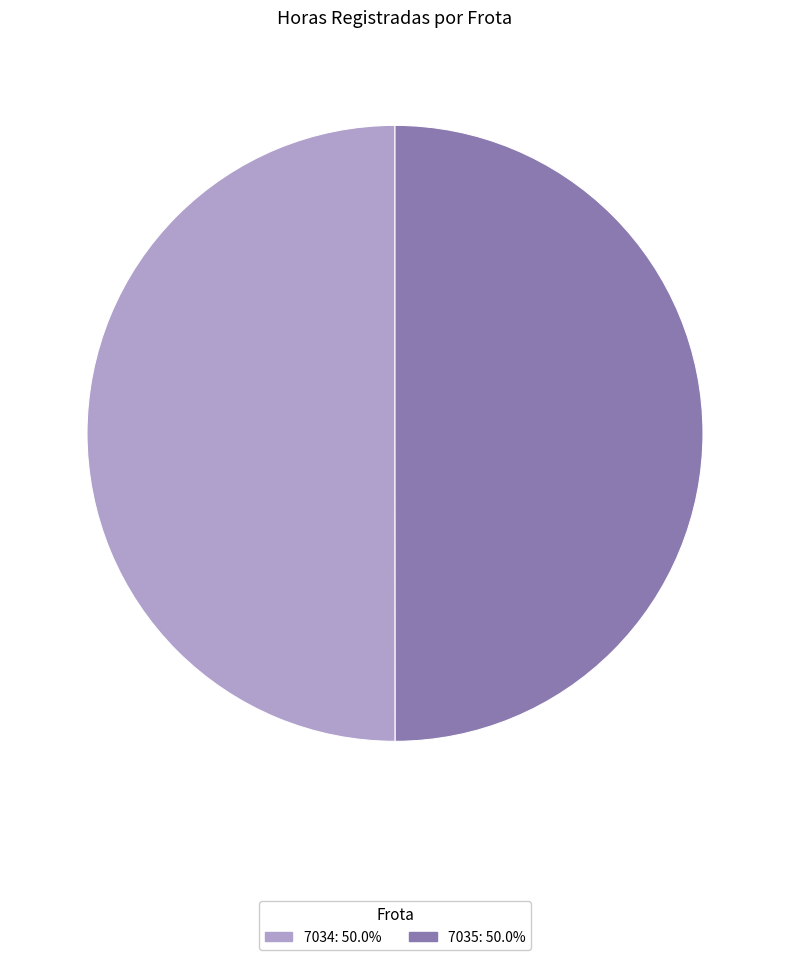

Combined, do 7034 and 7035 account for over 50%?

Yes